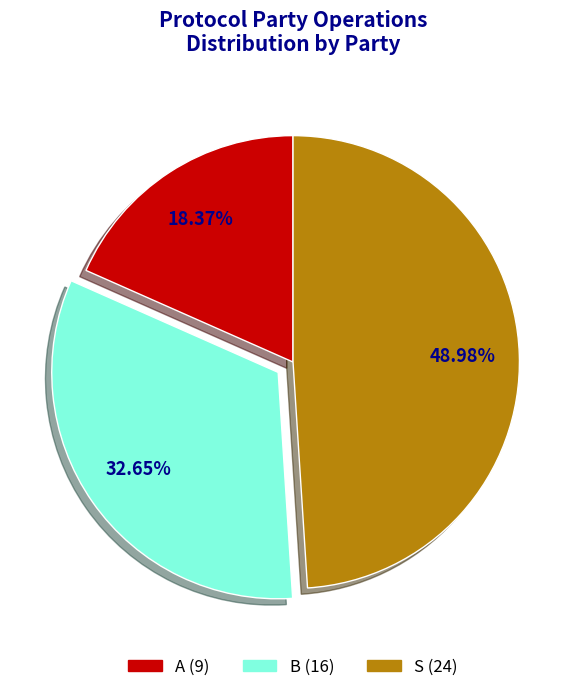

To the nearest percent, what is the difference between the largest and smallest slice percentages?

31%